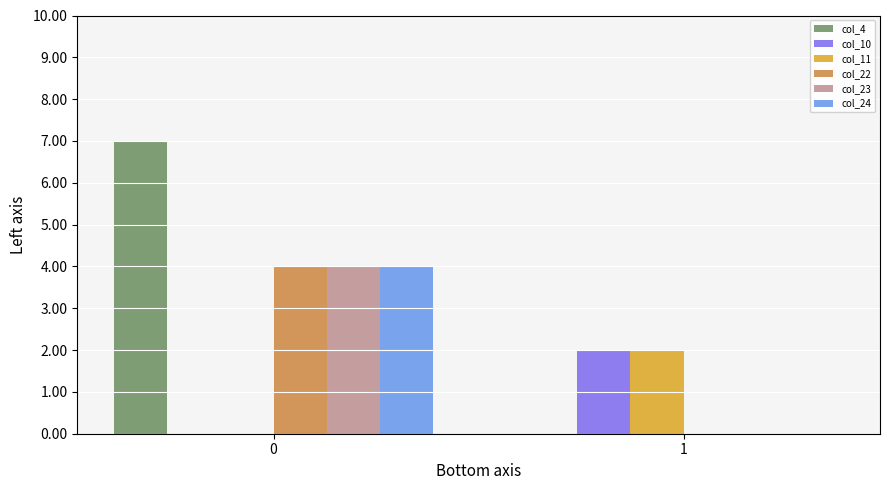

Does the chart contain stacked bars?

No